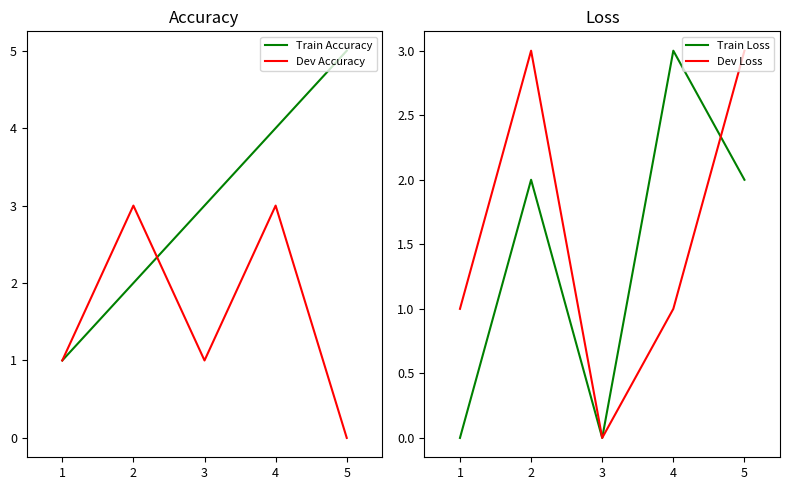

Rank the series by their maximum value, from lowest to highest.

Dev Accuracy, Train Loss, Dev Loss, Train Accuracy